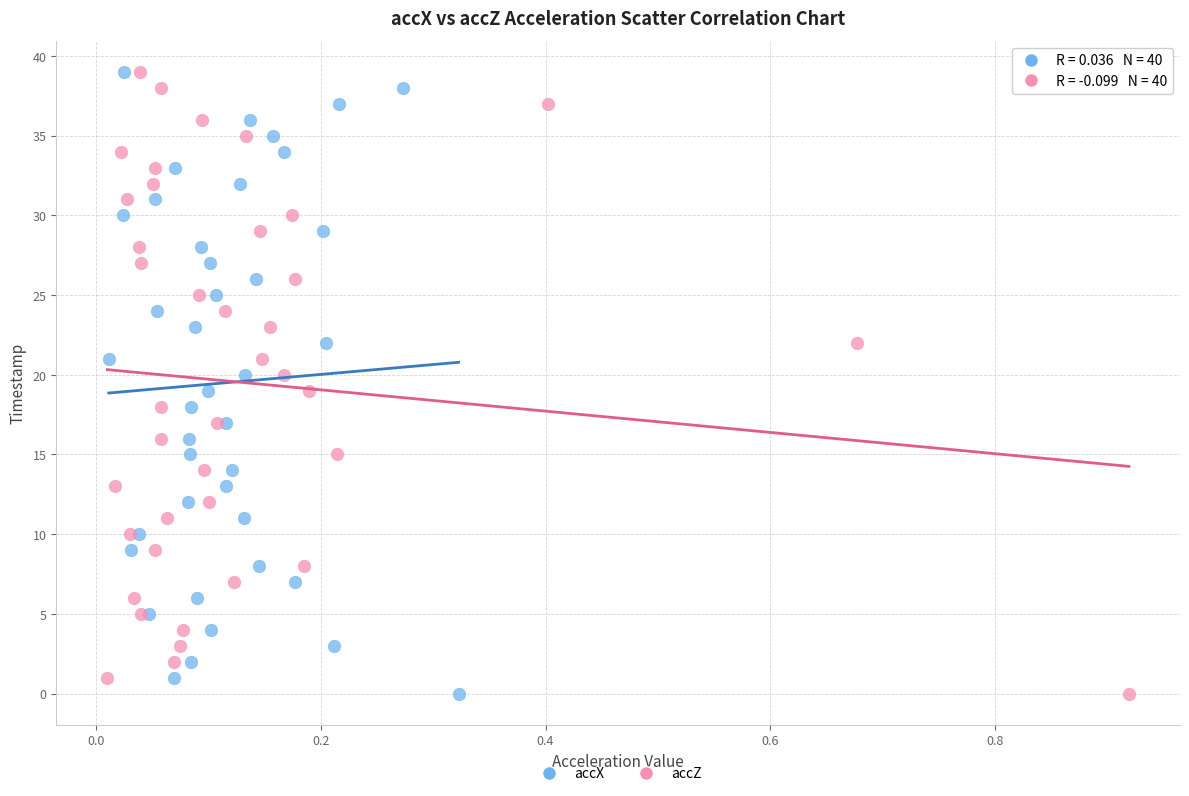

What are all the series names shown in the legend?

accX, accZ